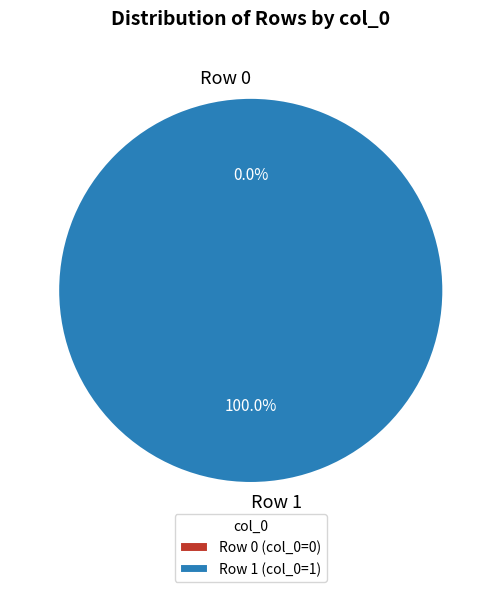

Which slice is the largest?

Row 1